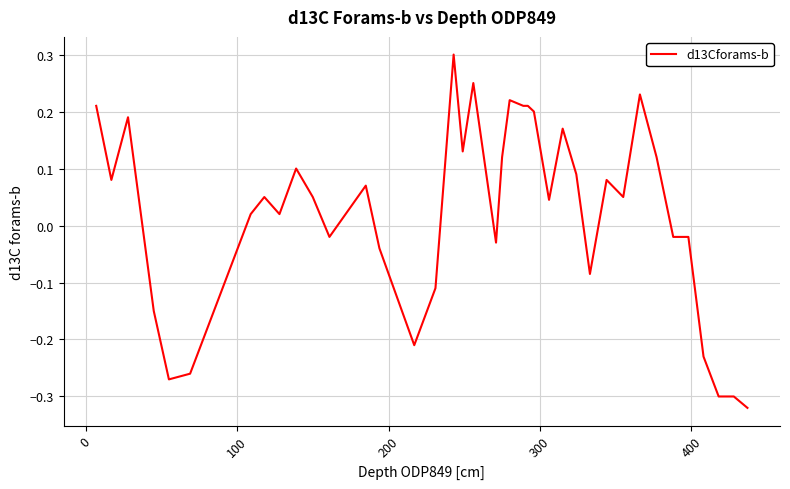

What is the greatest value displayed?

0.3